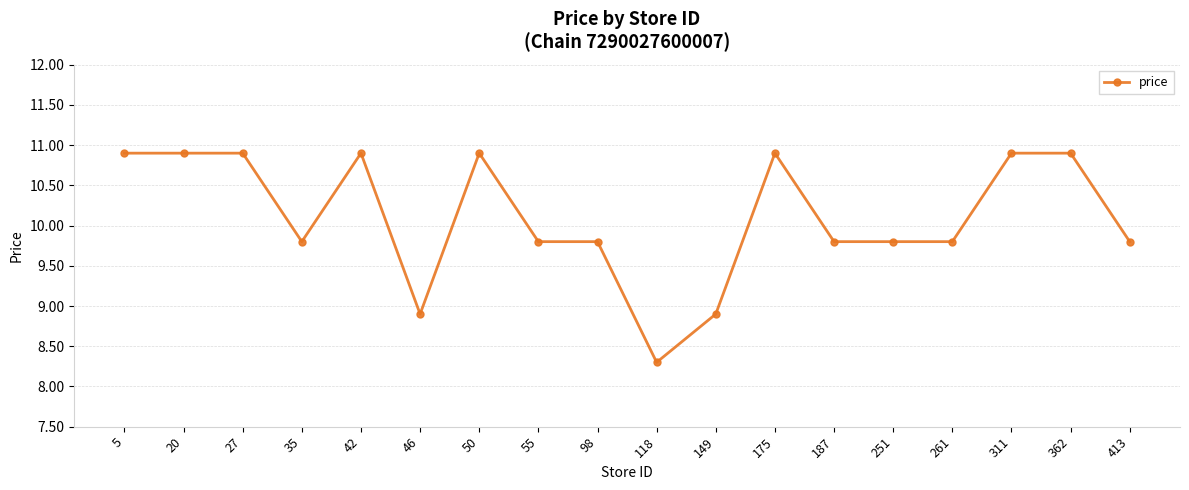

At which label does the data first exceed 9?

5